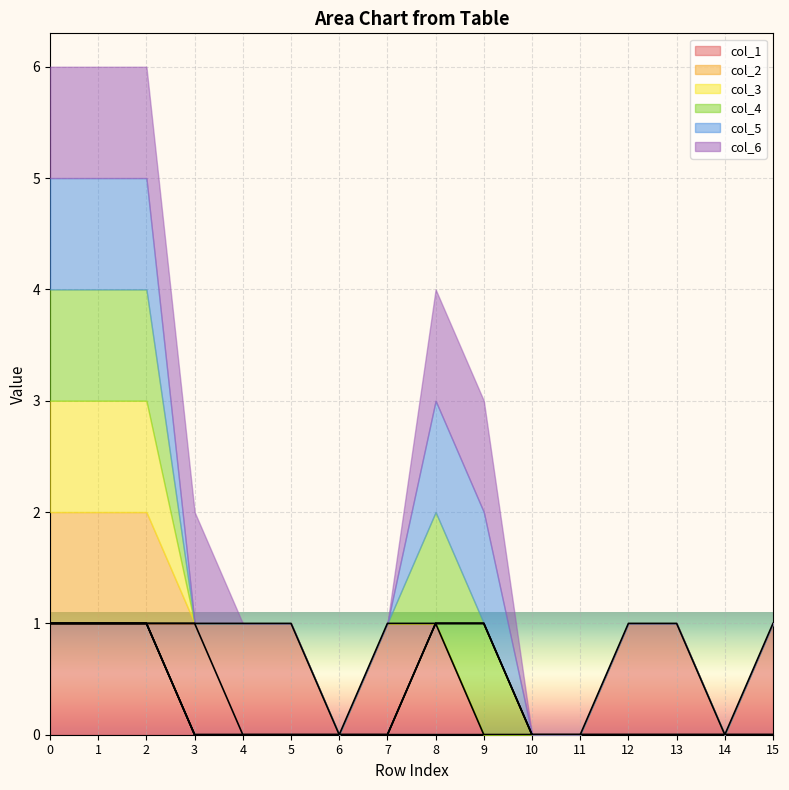

Reading left to right, transcribe all the data shown in this chart.

col_1: 1	1	1	1	1	1	0	1	1	0	0	0	1	1	0	1
col_2: 1	1	1	0	0	0	0	0	0	0	0	0	0	0	0	0
col_3: 1	1	1	0	0	0	0	0	0	0	0	0	0	0	0	0
col_4: 1	1	1	0	0	0	0	0	1	1	0	0	0	0	0	0
col_5: 1	1	1	0	0	0	0	0	1	1	0	0	0	0	0	0
col_6: 1	1	1	1	0	0	0	0	1	1	0	0	0	0	0	0